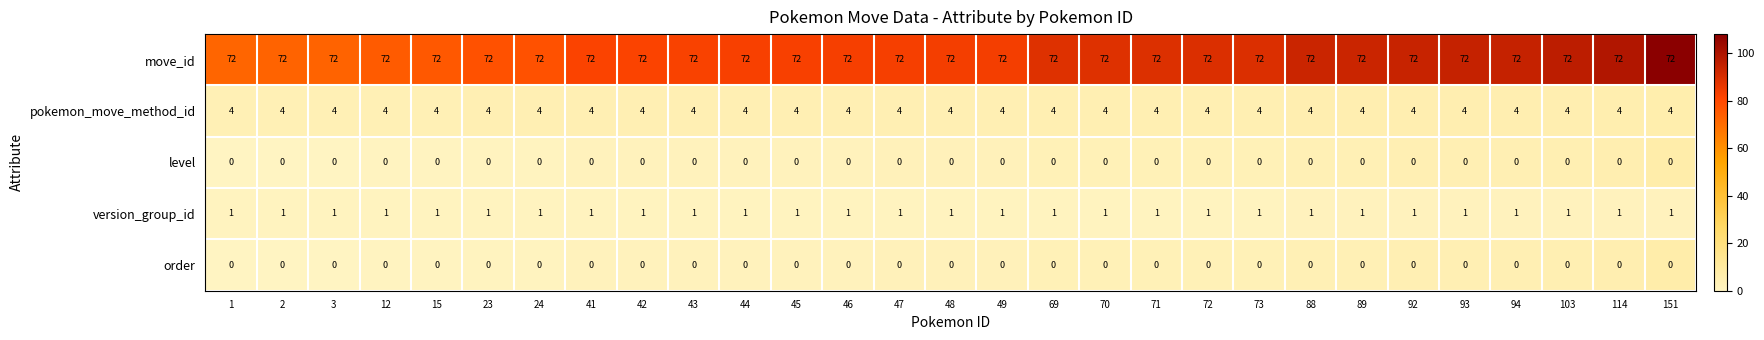

What is the maximum value shown in the chart?

108.0